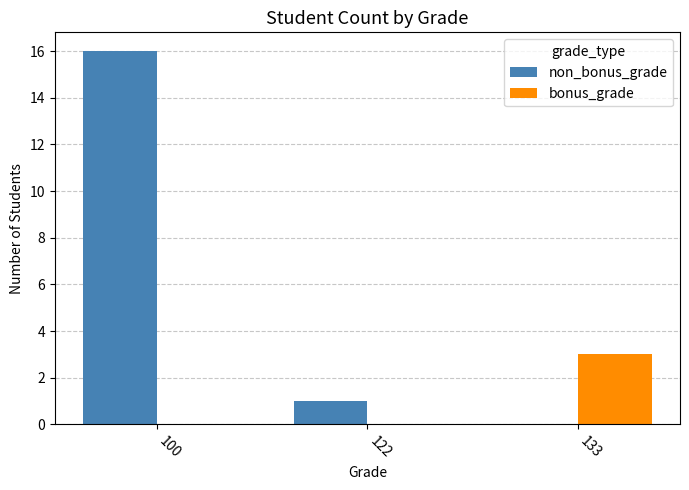

What is the average value of the bonus_grade series?

1